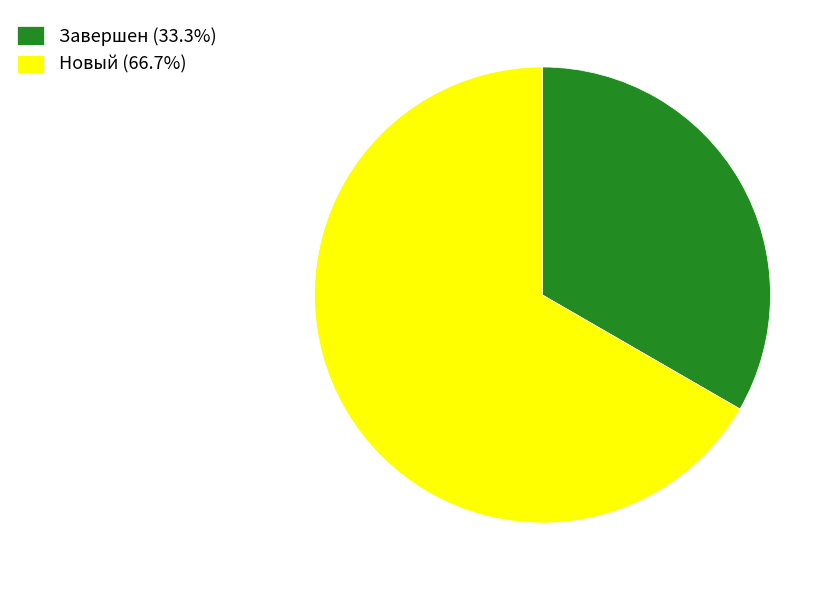

Approximately how many times larger is the value at Новый (66.7%) compared to Завершен (33.3%)?

2.0